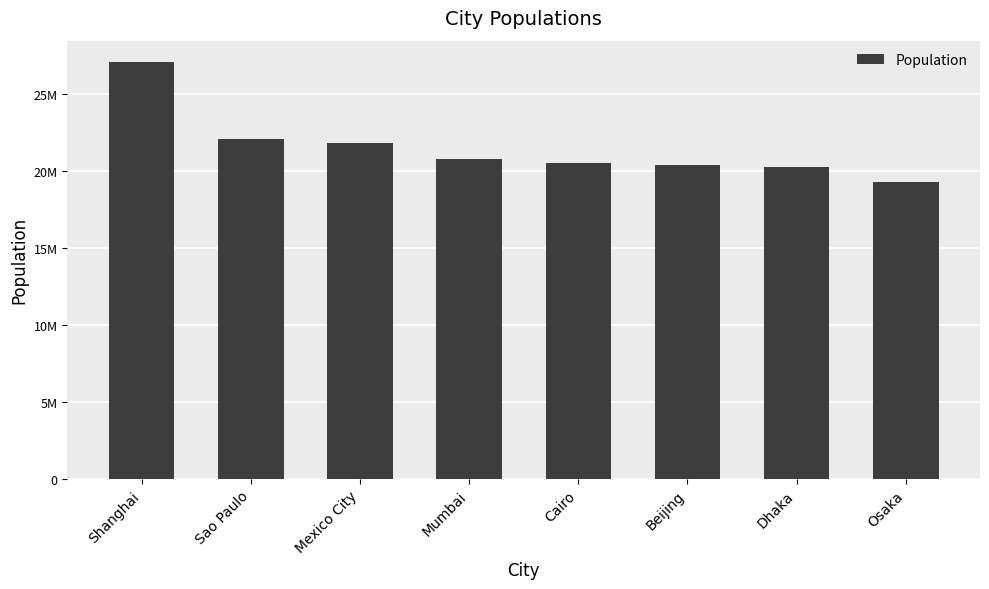

Are the bars horizontal?

No